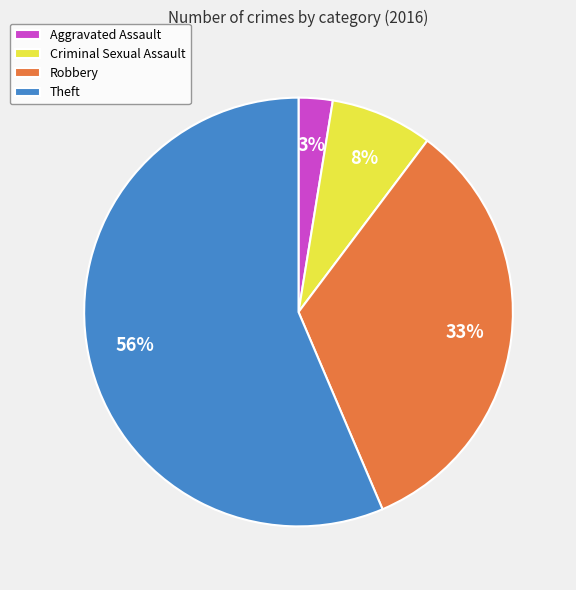

Does Theft account for over 50% of the chart?

Yes